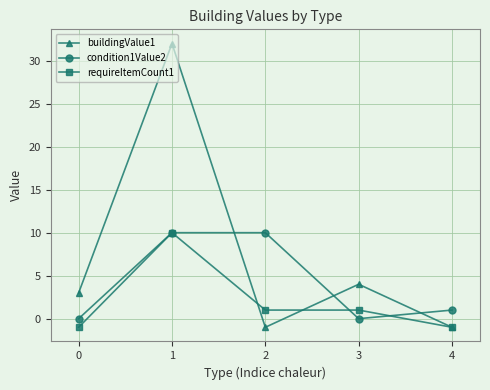

Reading left to right, extract all data points from this chart.

buildingValue1: 3	32	-1	4	-1
condition1Value2: 0	10	10	0	1
requireItemCount1: -1	10	1	1	-1